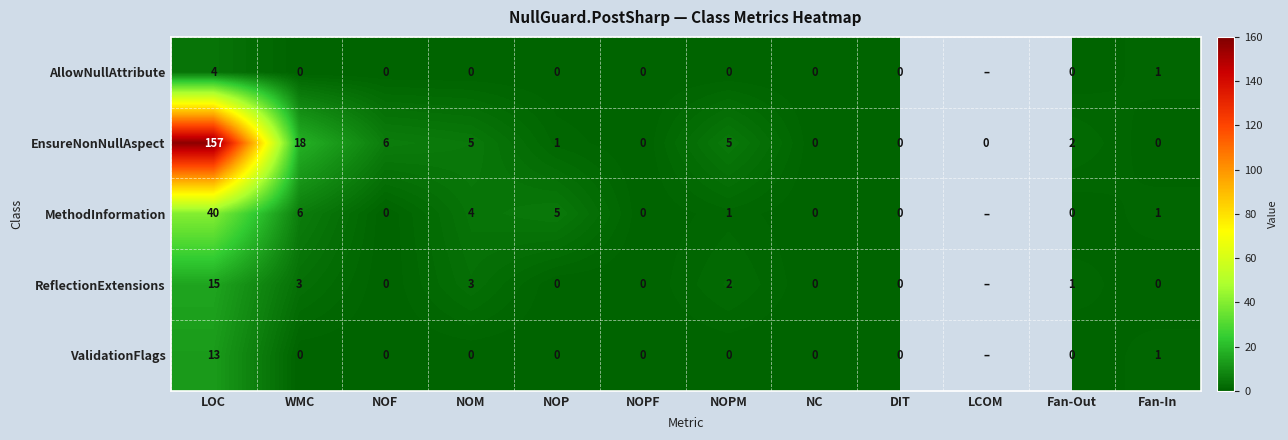

True or false: EnsureNonNullAspect has a value of 75 at DIT.

False